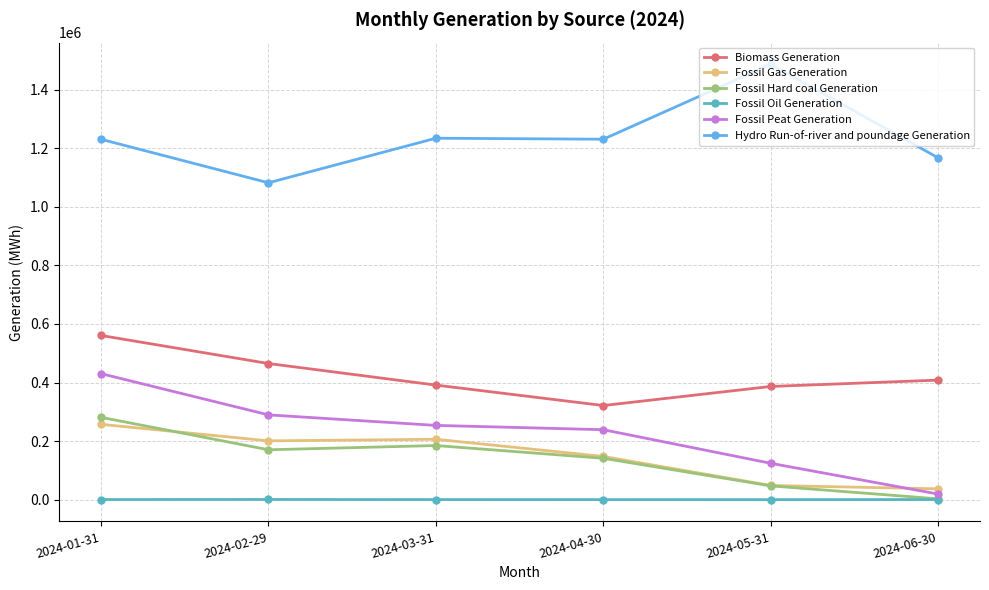

True or false: Hydro Run-of-river and poundage Generation and Fossil Peat Generation intersect in this chart.

False